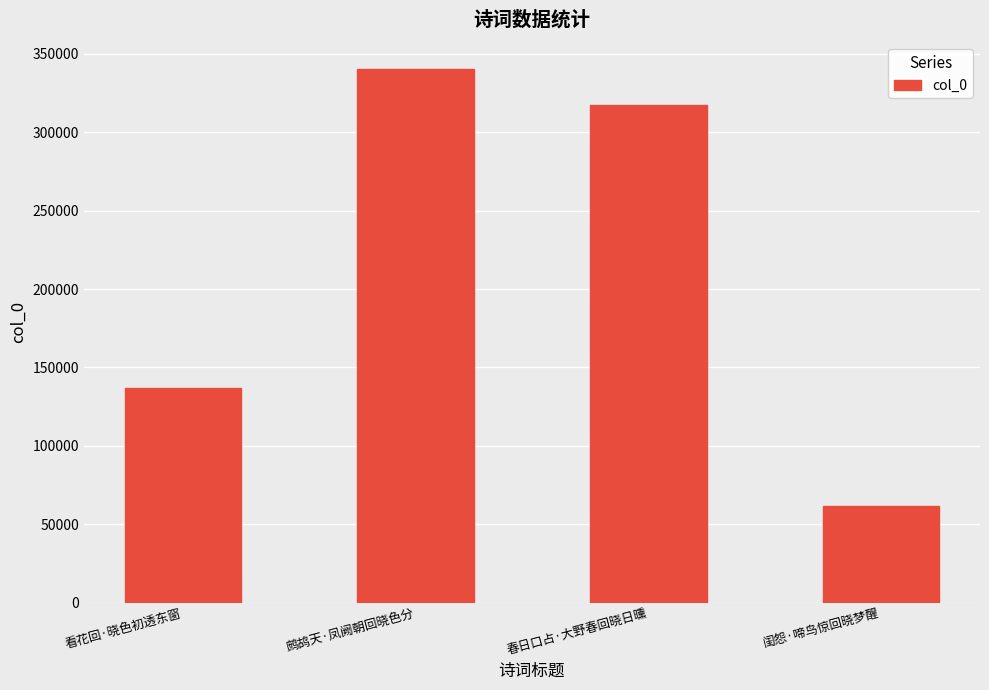

What is the ratio of the value at 春日口占·大野春回晓日曛 to the value at 鹧鸪天·凤阙朝回晓色分?

0.9